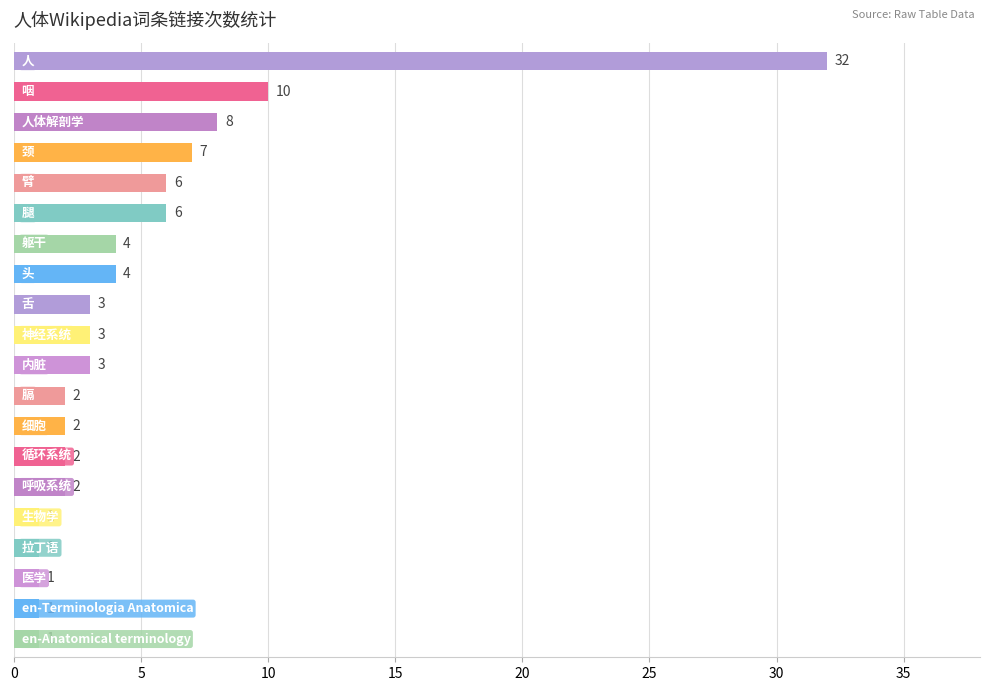

What is the greatest value displayed?

32